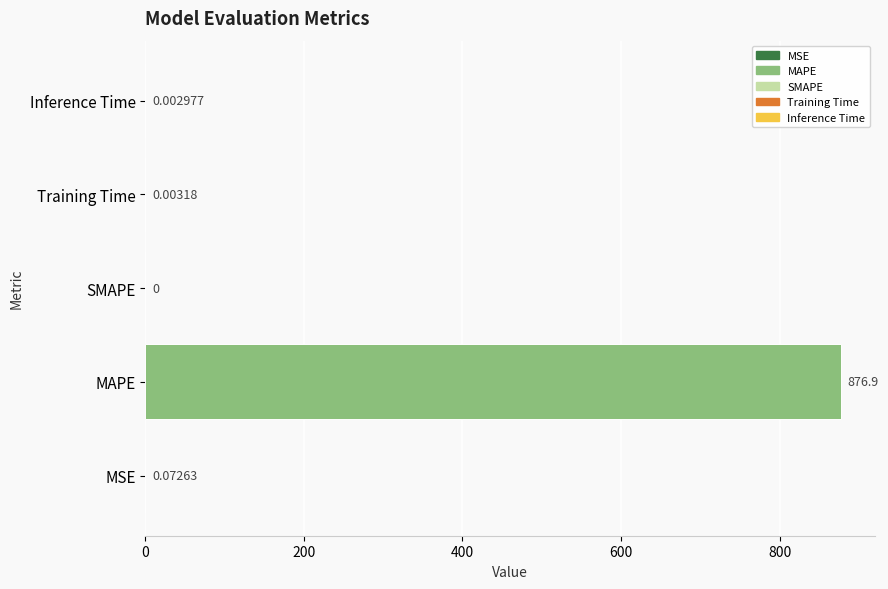

Where is the data nearest to the value 438?

MSE